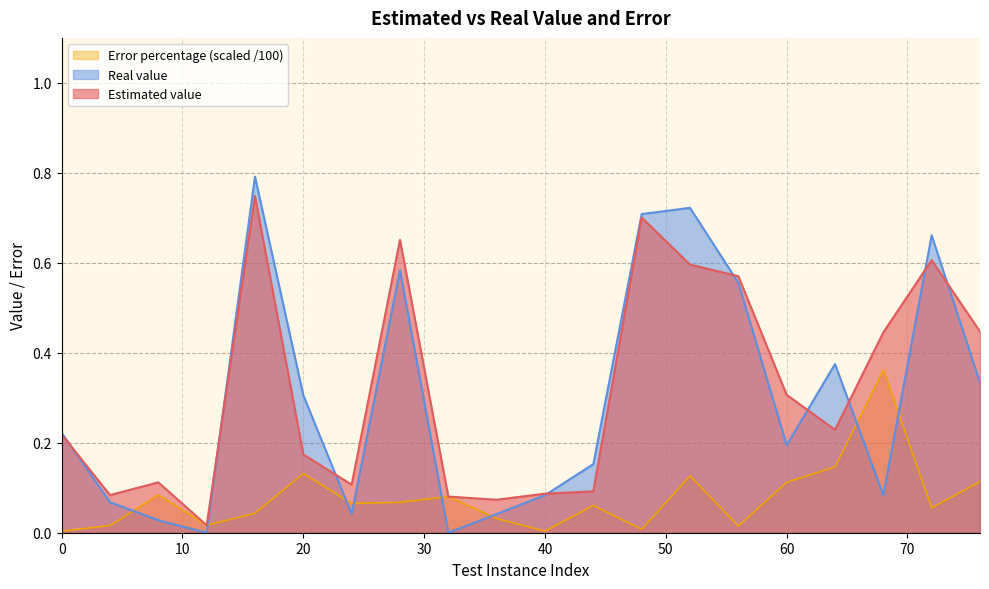

Which series has the largest total across all categories?

Estimated value